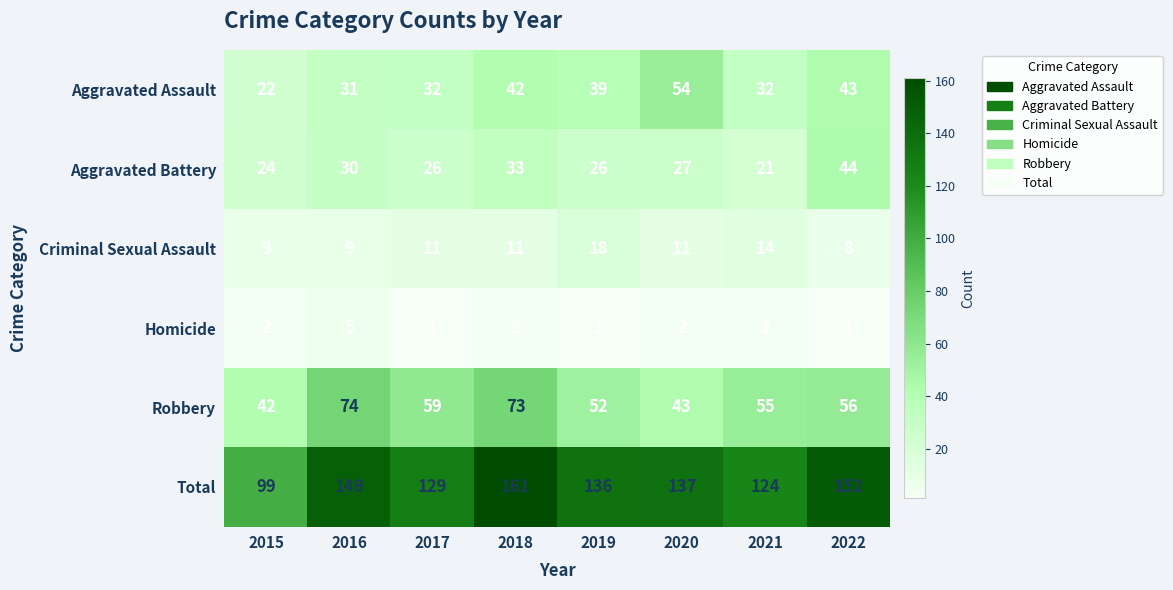

At which label does Robbery reach its minimum?

2015